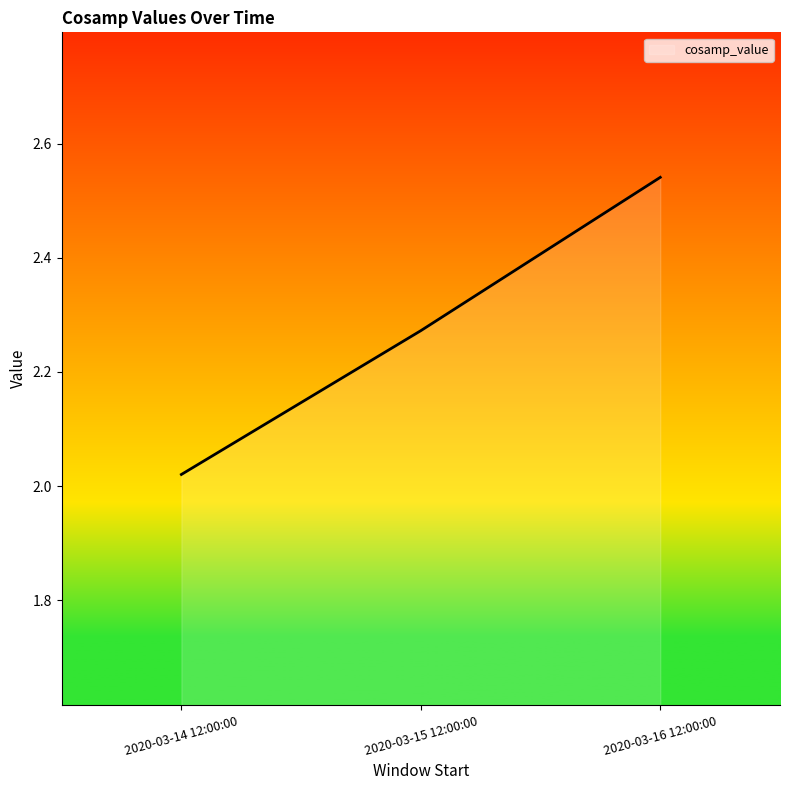

What is the difference between the maximum and minimum values?

0.5